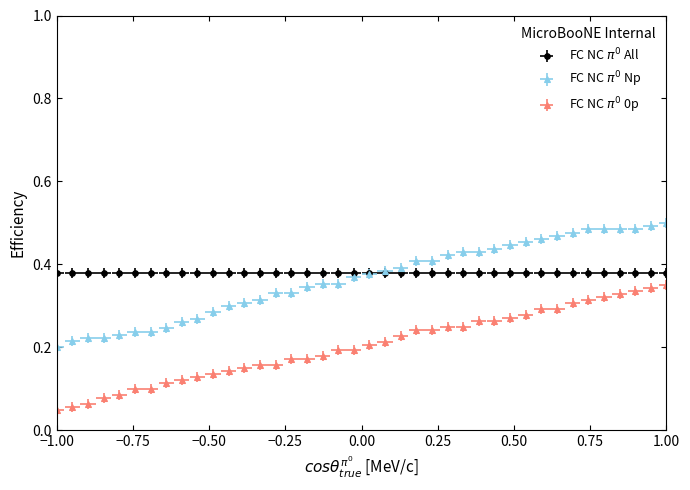

What is the difference between the second highest and minimum values in the y series?

0.3